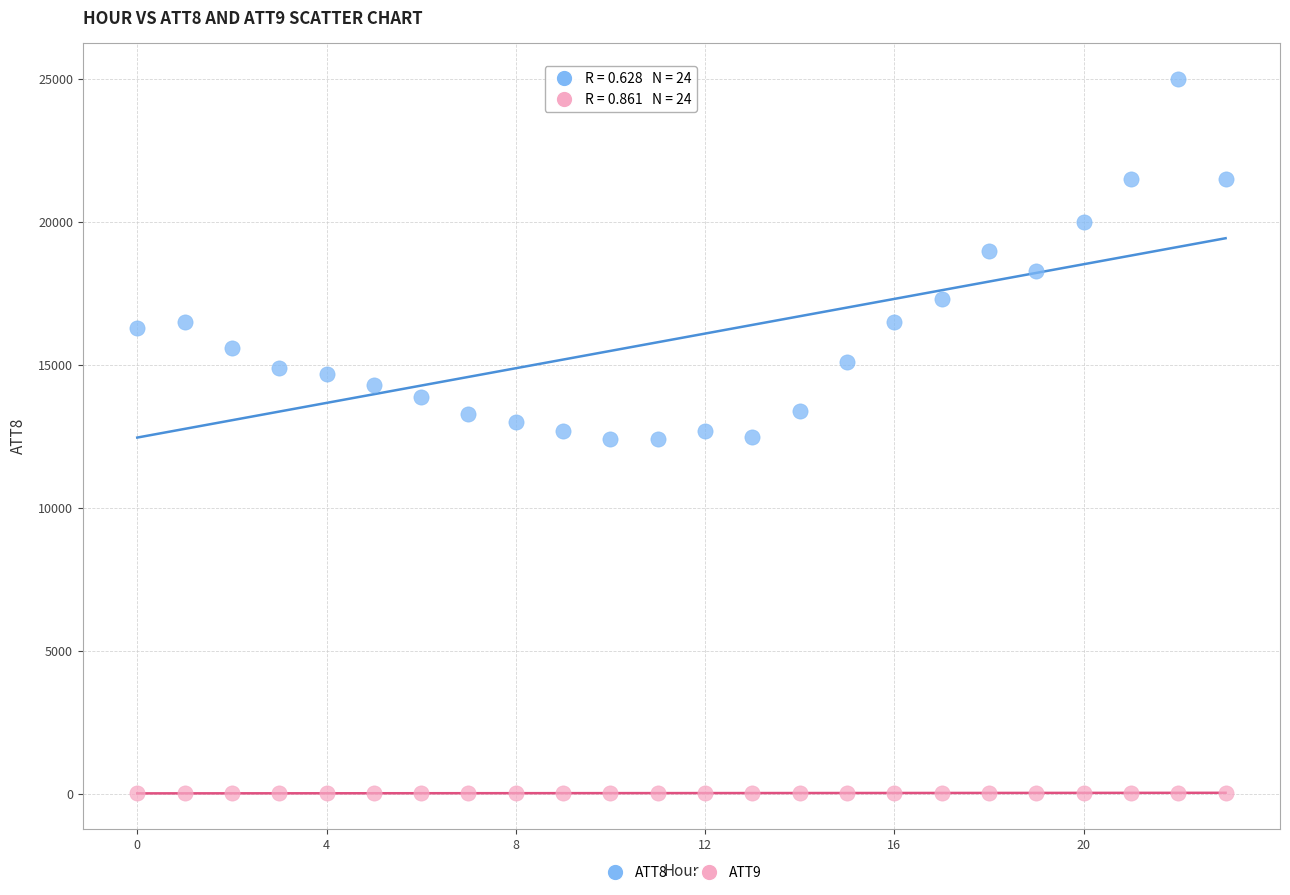

Which series reaches the minimum Y coordinate?

ATT9